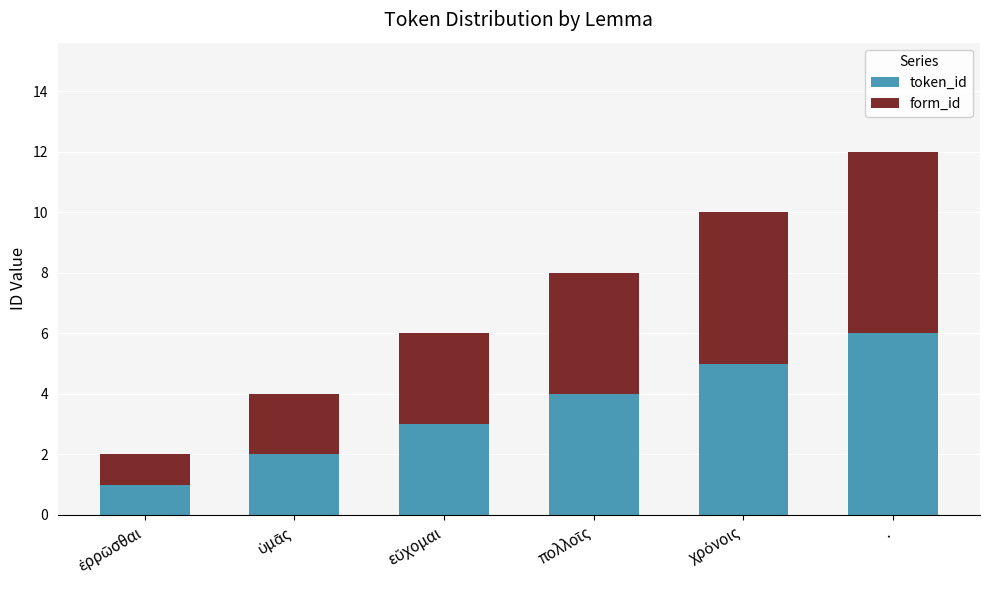

What is the average value of the token_id series?

4